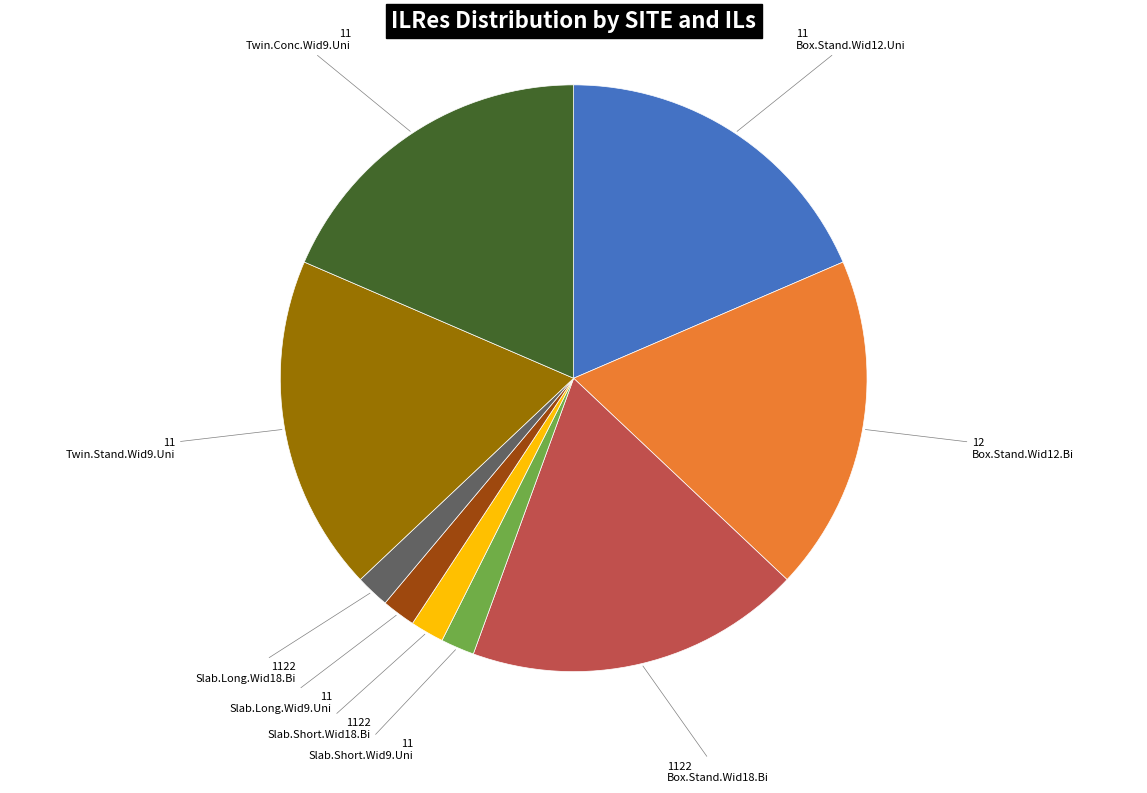

Is there any slice that represents more than half of the pie?

No